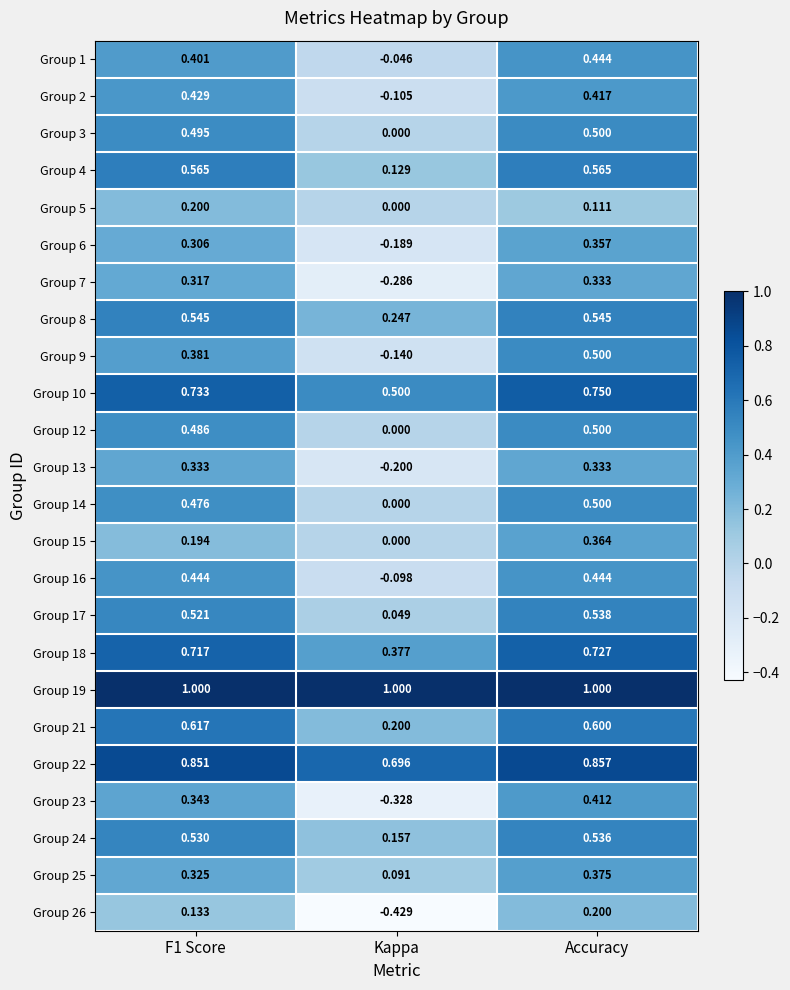

At which category is the sum across all series the highest?

Accuracy